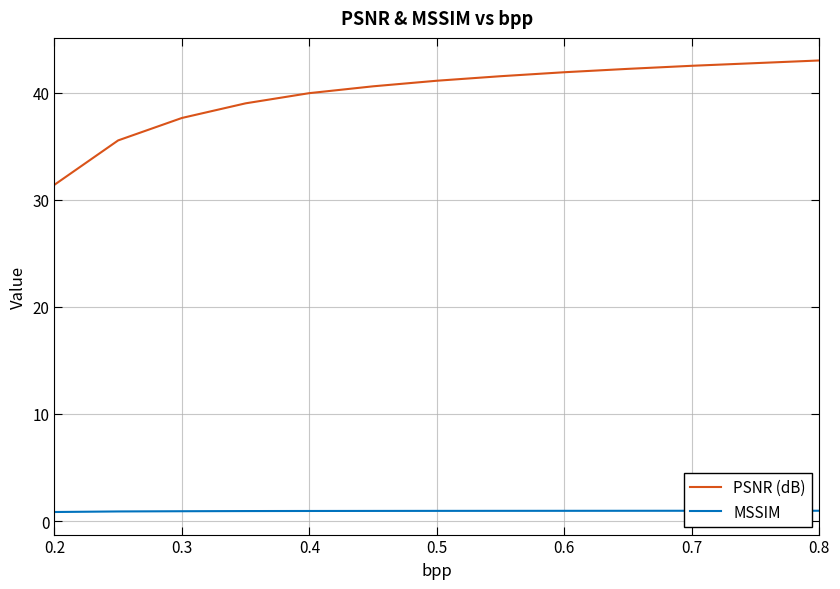

True or false: PSNR (dB) and MSSIM intersect in this chart.

False